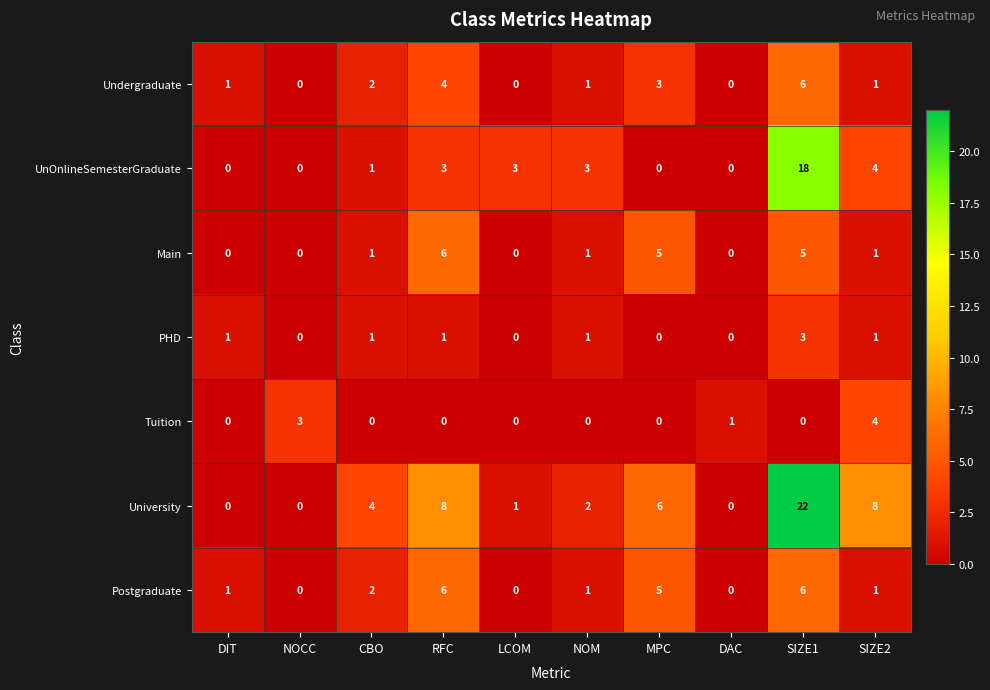

How many series are shown in this chart?

7